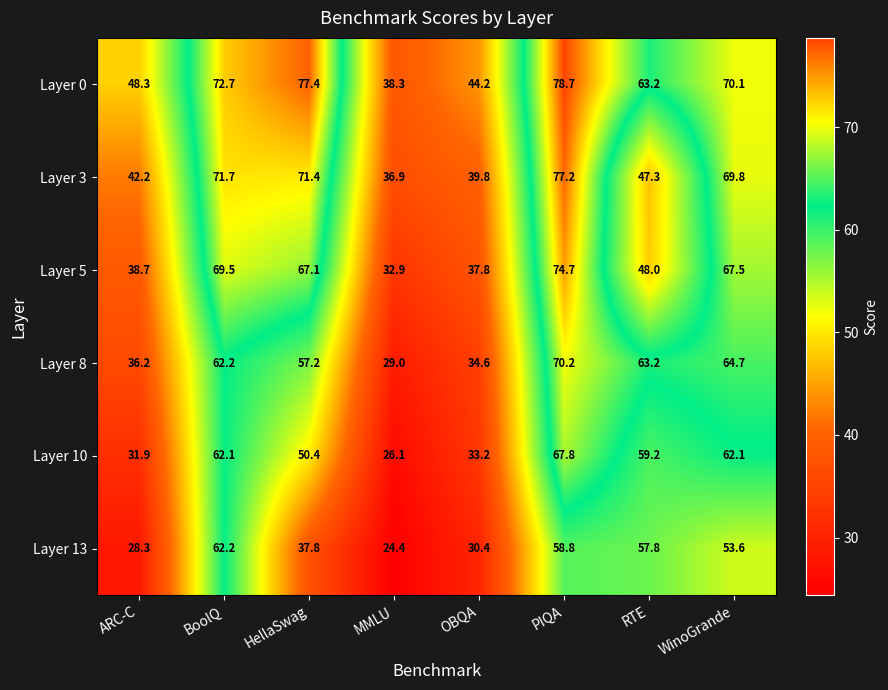

How many data points in Layer 10 are above 59?

4